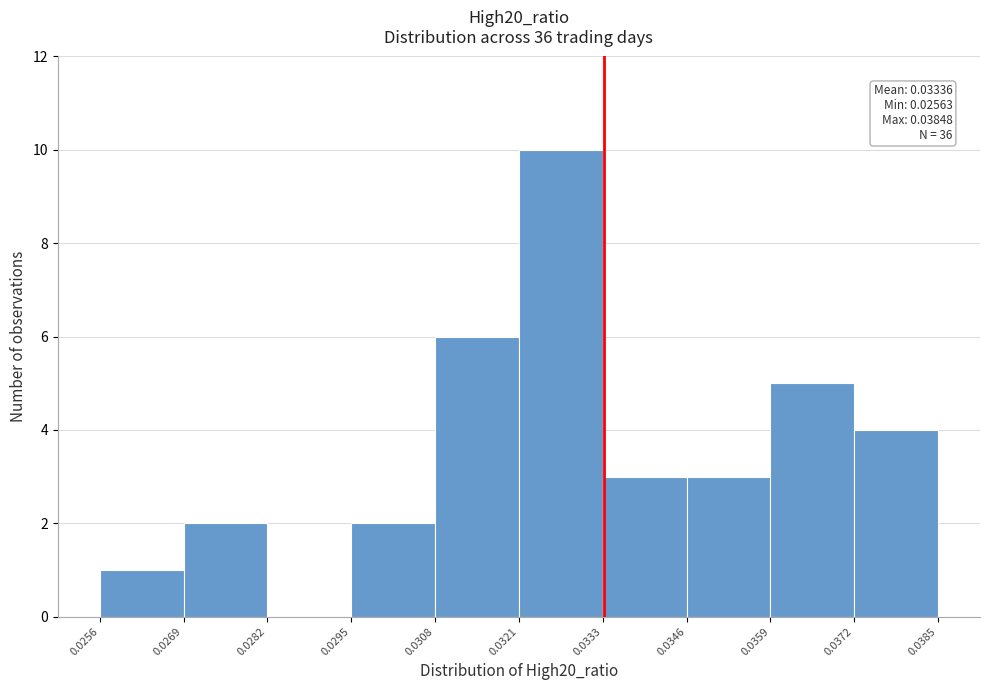

Over which range of the x-axis is the bar tallest?

0.0321 to 0.0333